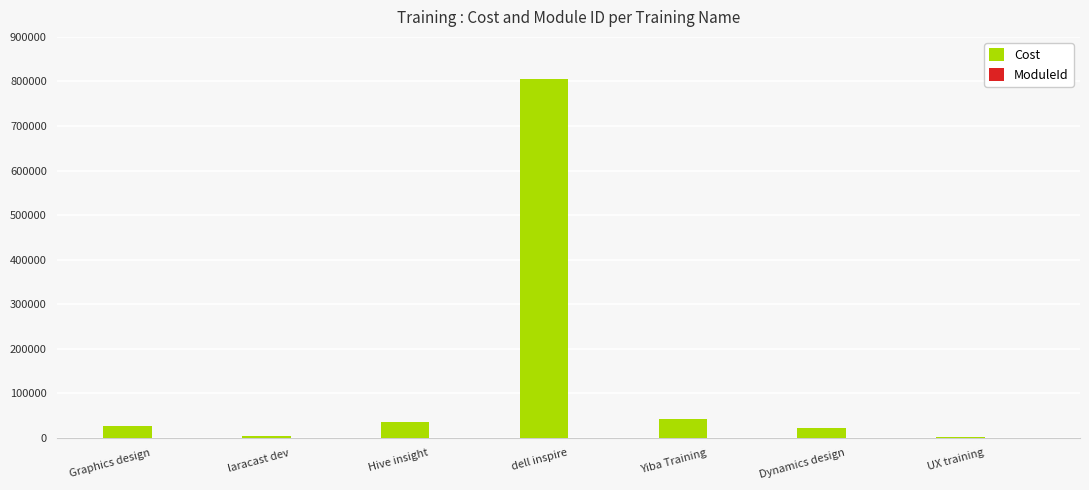

At which category is the sum across all series the highest?

dell inspire